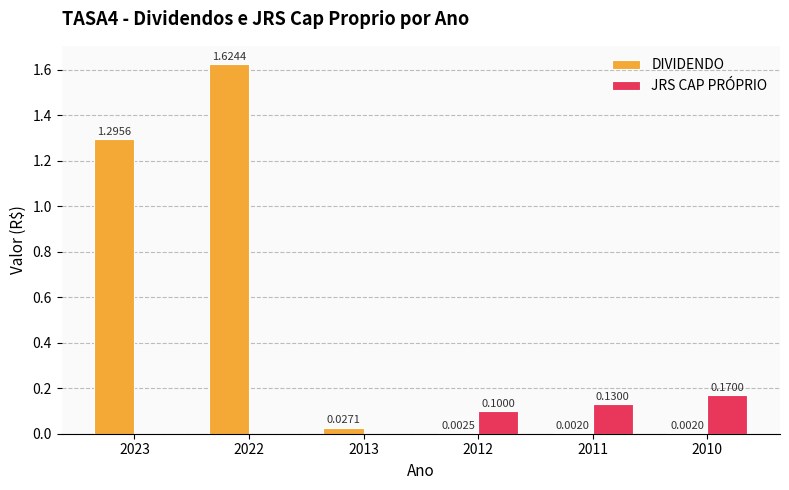

Is the value of DIVIDENDO at 2012 greater than the value of JRS CAP PRÓPRIO at 2011?

No